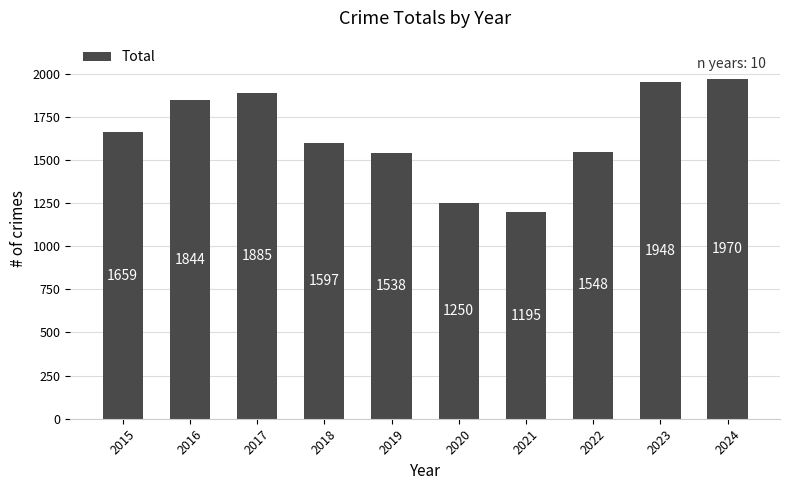

How many bars are there in total?

10